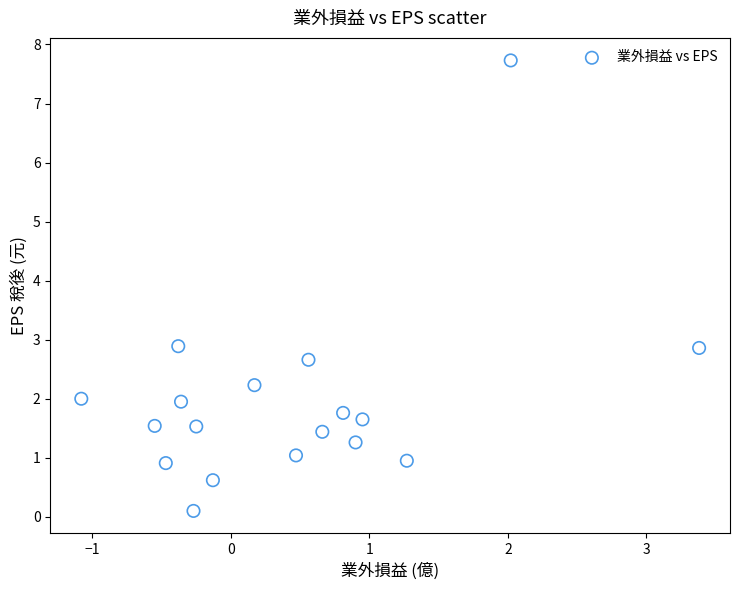

What is the range of X values (max minus min)?

4.5